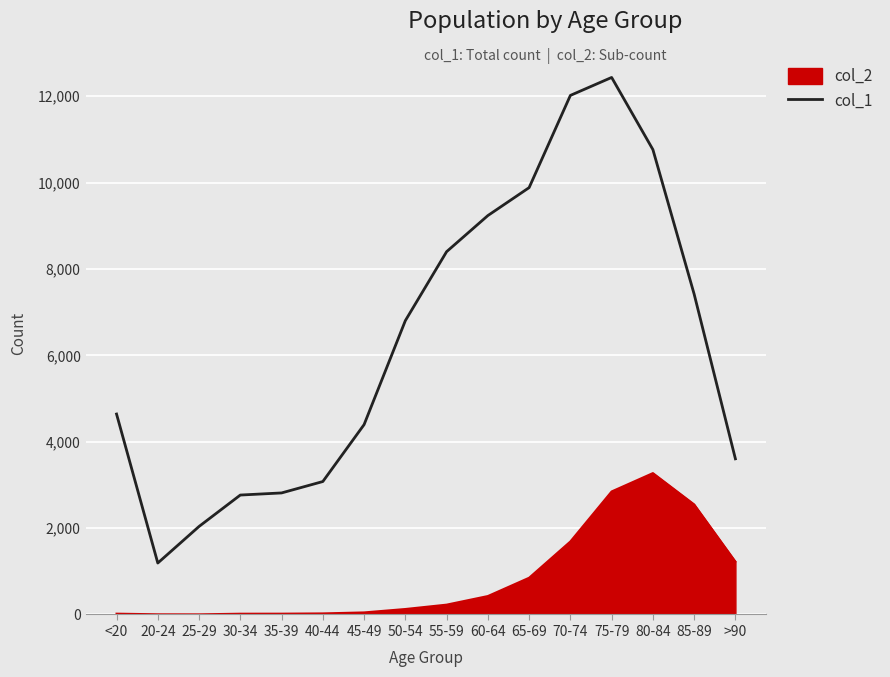

The value of col_1 at 55-59 is 4035. True or false?

False